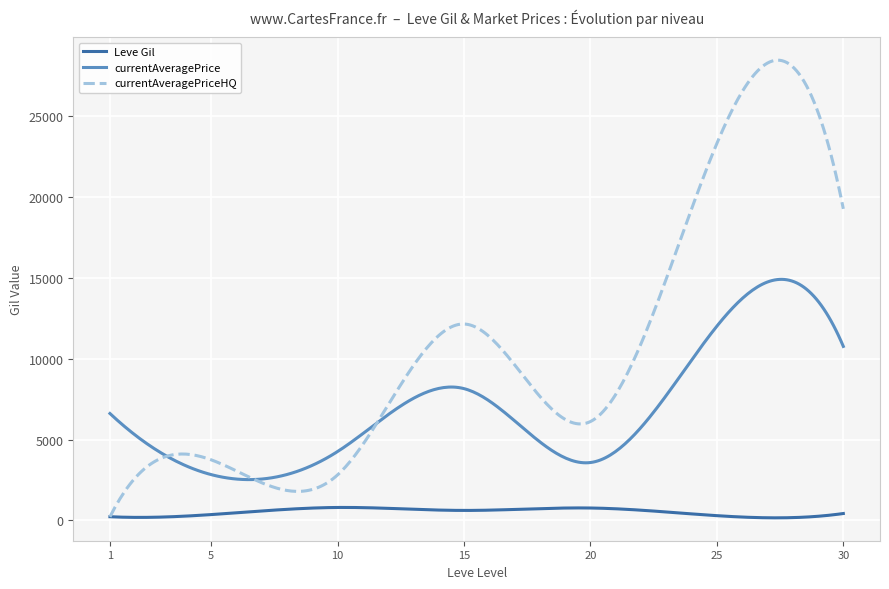

Which series has the largest range (max minus min)?

currentAveragePriceHQ